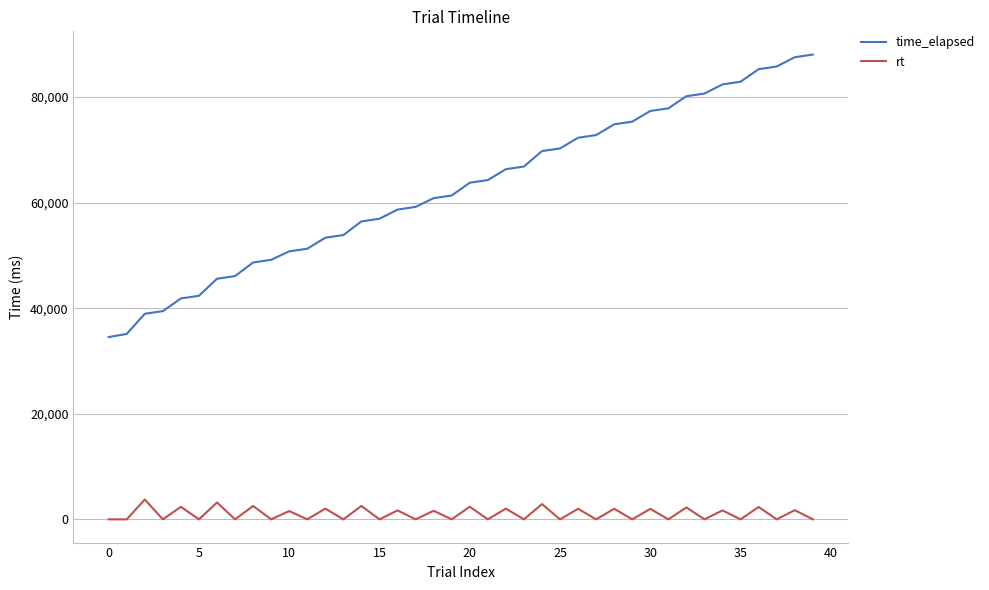

True or false: rt and time_elapsed intersect in this chart.

False